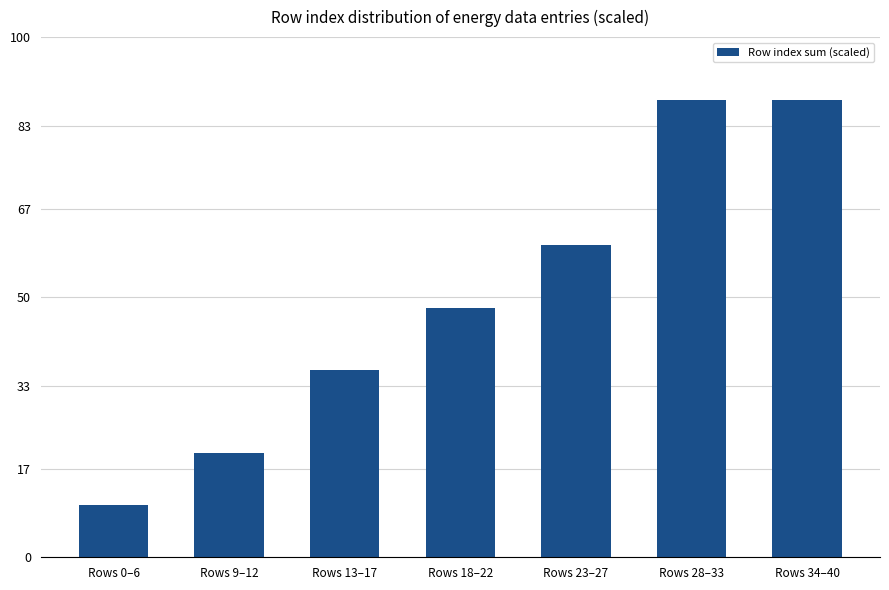

The value at Rows 0–6 is 10. True or false?

True